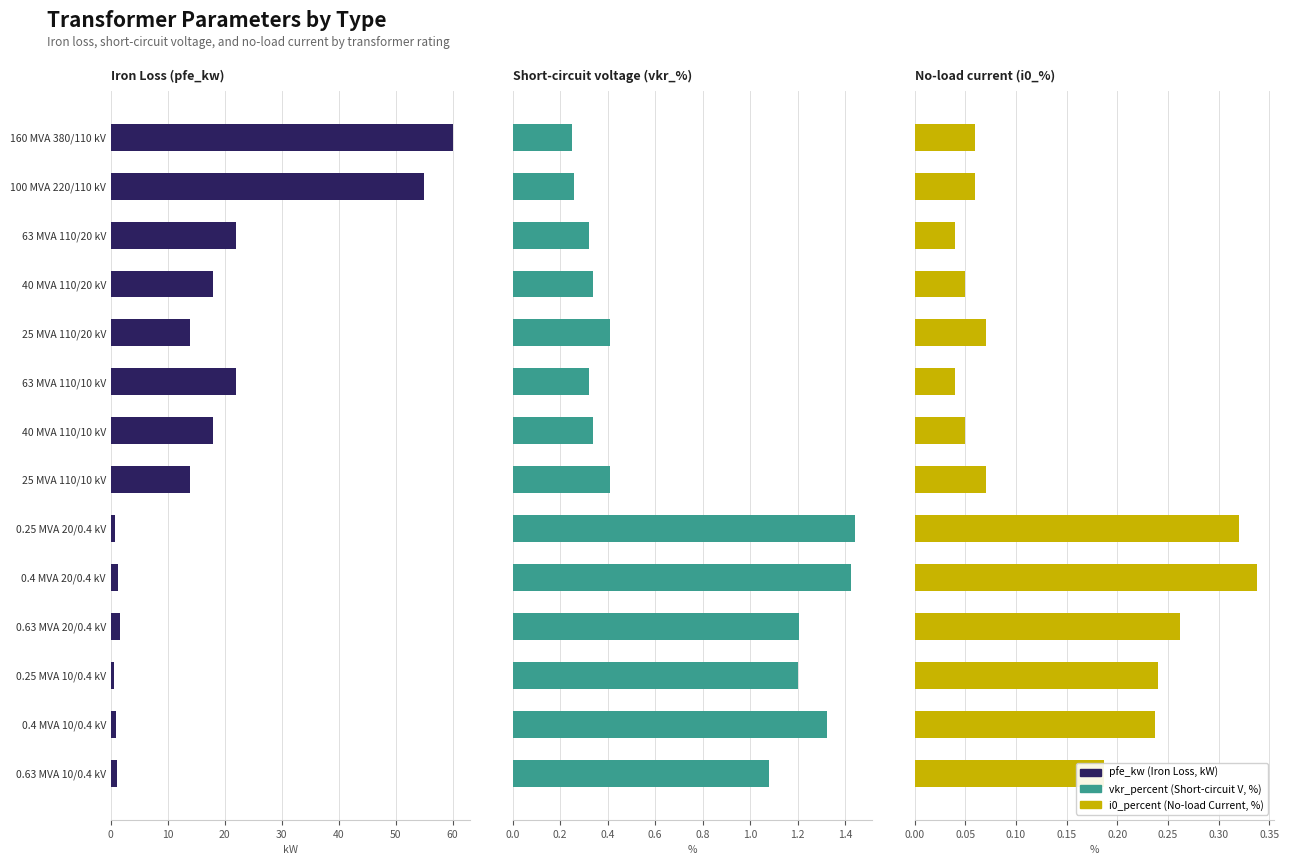

What is the difference between the maximum and second lowest values in the Iron Loss (pfe_kw) series?

59.2